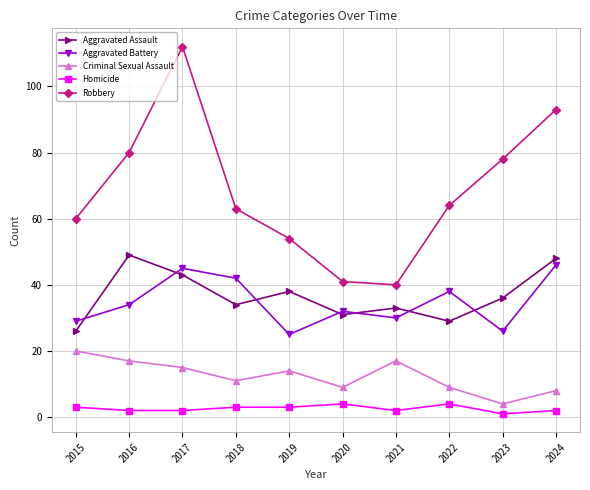

Which series has the widest spread of values?

Robbery